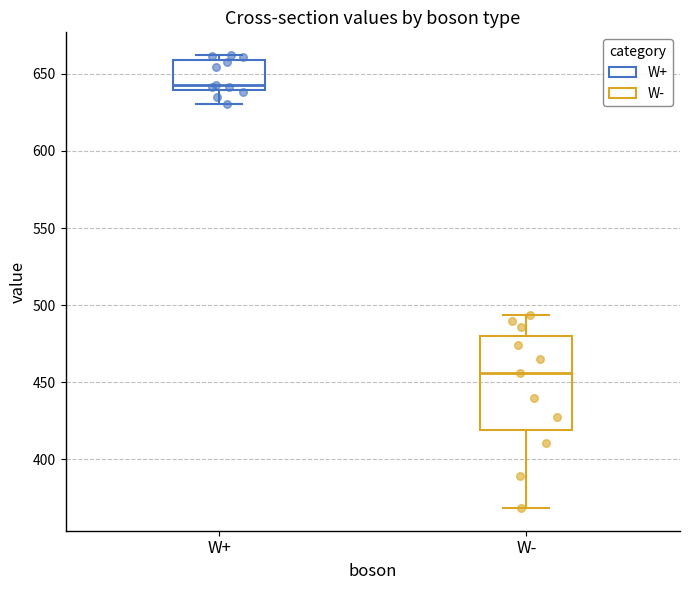

Where does the upper whisker of the box for W- end on the y-axis? The values are not printed on the chart, so give them approximately, as read against the axis.

495